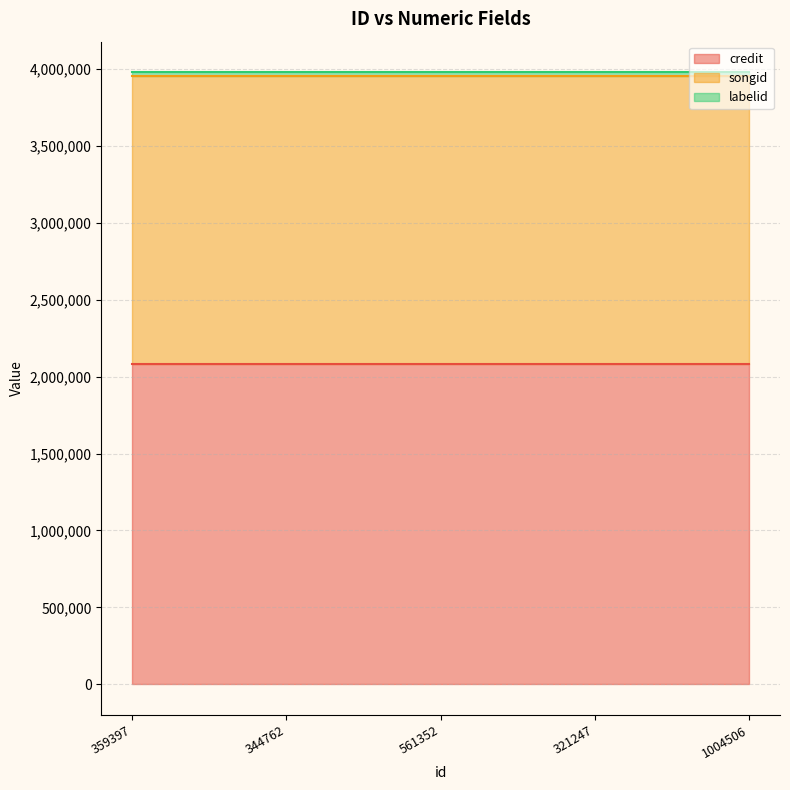

What are all the series names shown in the legend?

credit, songid, labelid